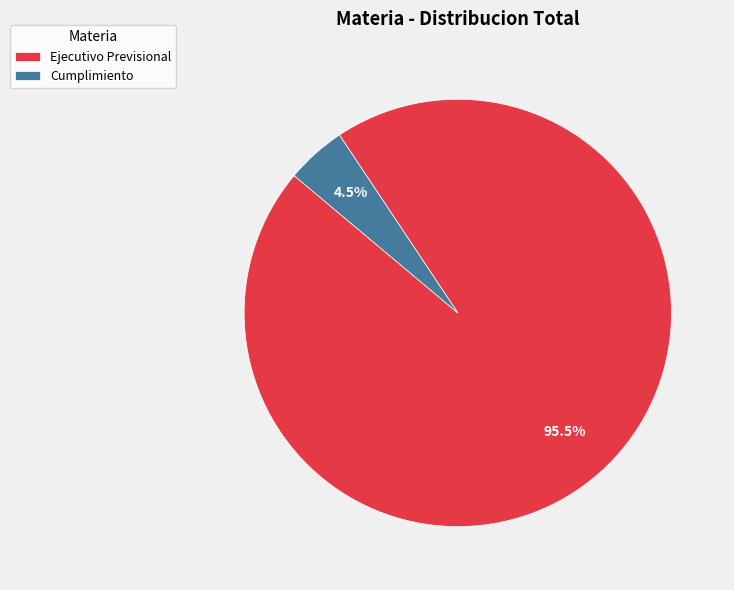

Which has a higher value, Cumplimiento or Ejecutivo Previsional?

Ejecutivo Previsional